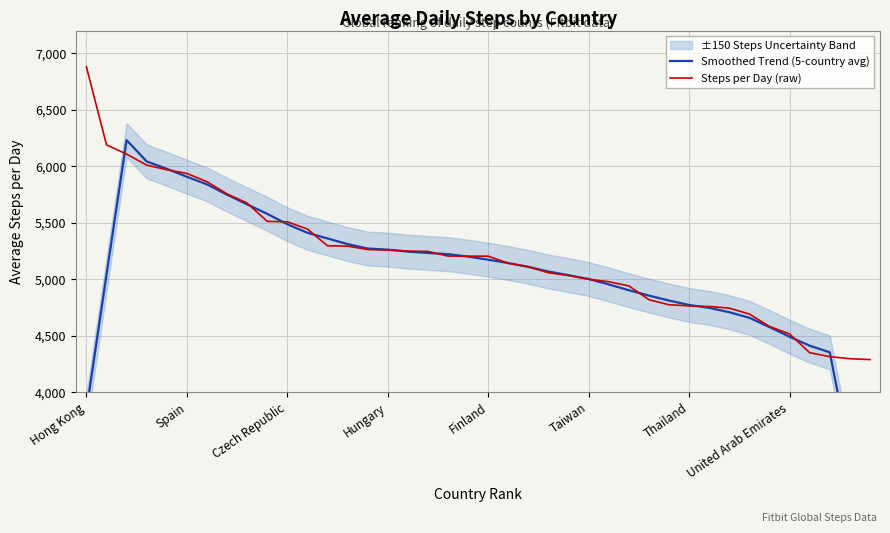

What is the highest value of the Steps per Day (raw) series?

6880